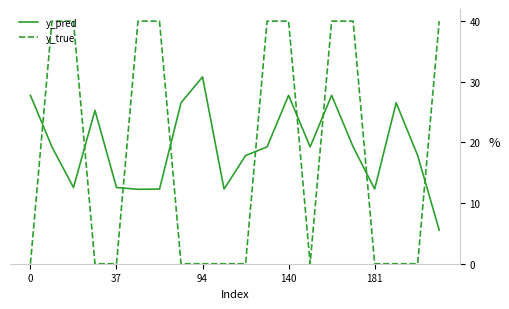

Reading left to right, what are all the values shown in this chart?

y_pred: 27.8	19.3	12.6	25.3	12.6	12.3	12.3	26.5	30.8	12.3	17.8	19.3	27.8	19.3	27.8	19.3	12.3	26.5	17.8	5.5
y_true: 0.0	40.0	40.0	0.0	0.0	40.0	40.0	0.0	0.0	0.0	0.0	40.0	40.0	0.0	40.0	40.0	0.0	0.0	0.0	40.0